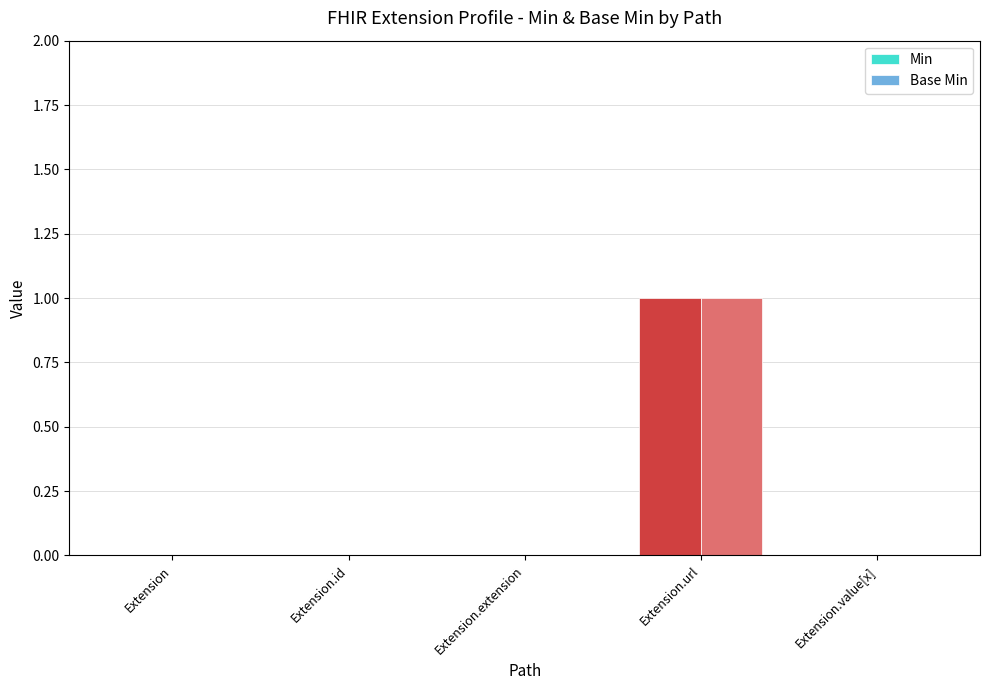

What value does the Min series have at Extension.url?

1